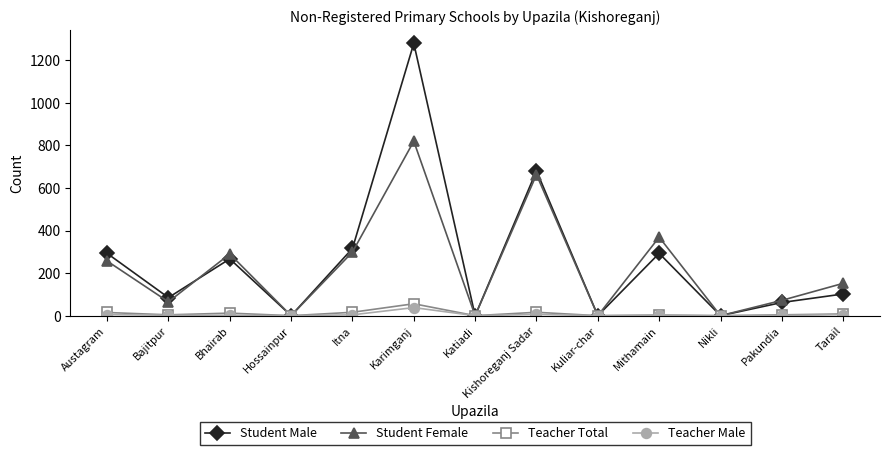

The value of Student Male at Kuliar-char is 0. True or false?

True